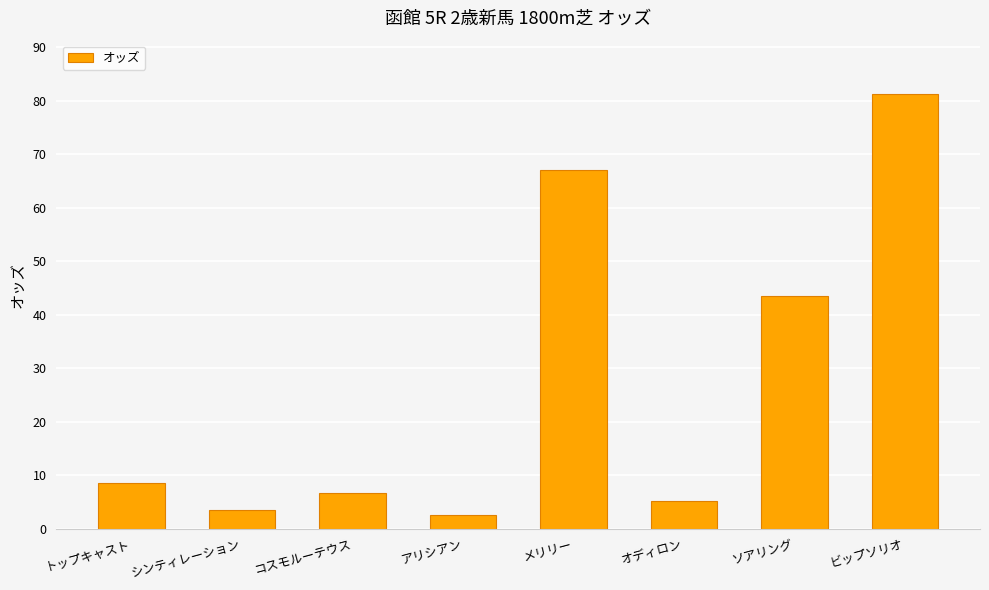

List the labels in order of value, smallest first.

アリシアン, シンティレーション, オディロン, コスモルーテウス, トップキャスト, ソアリング, メリリー, ビップソリオ